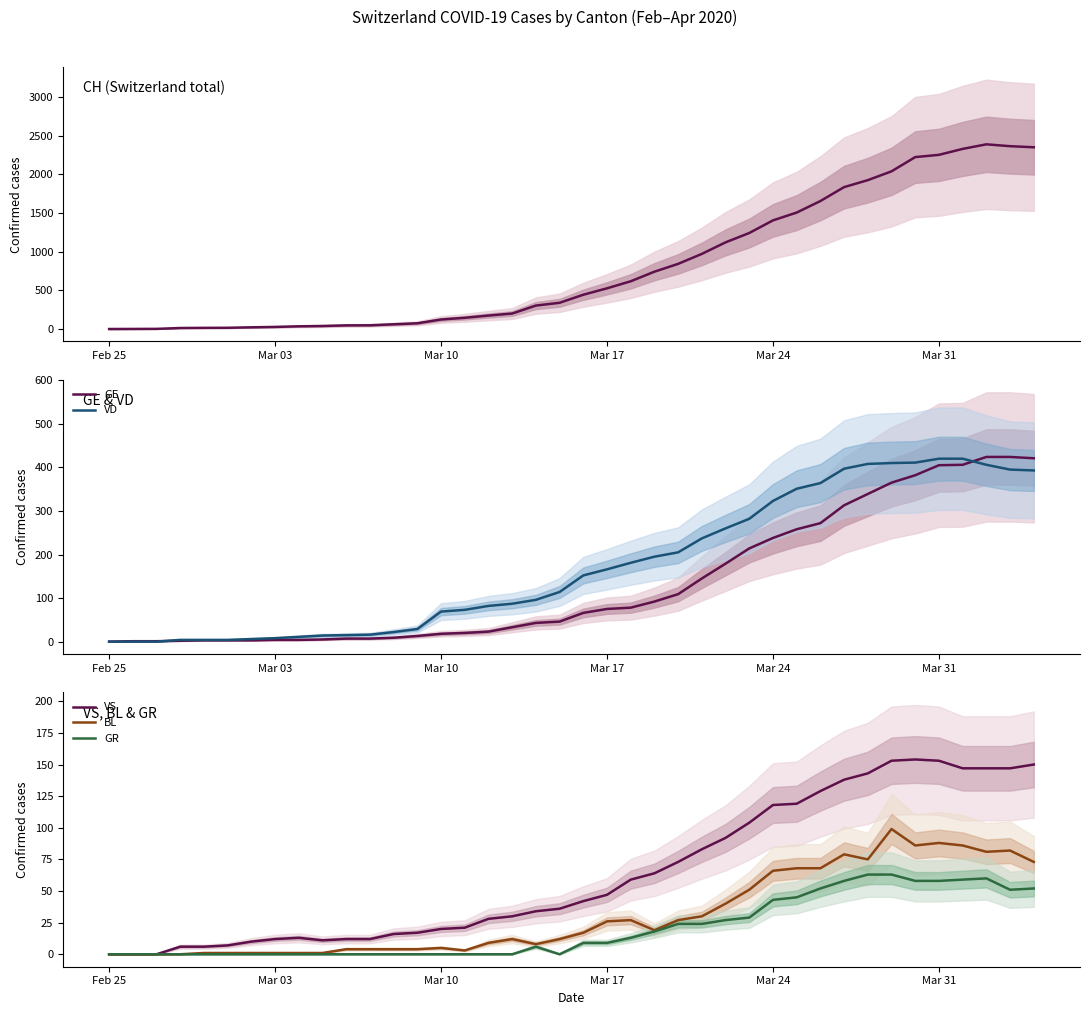

The GR series shows 102 at Mar 31. True or false?

False